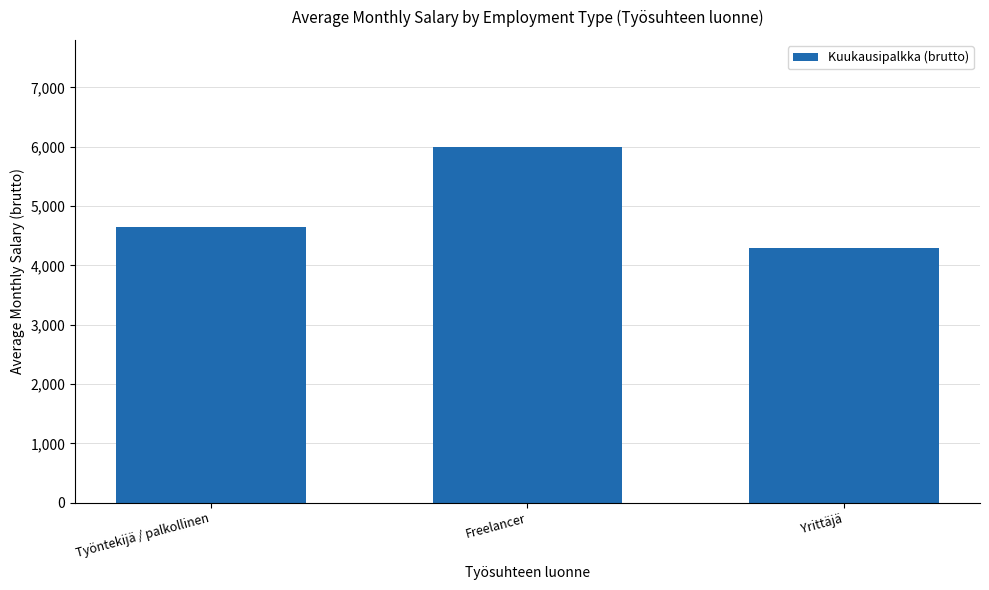

What is the minimum value shown in the chart?

4300